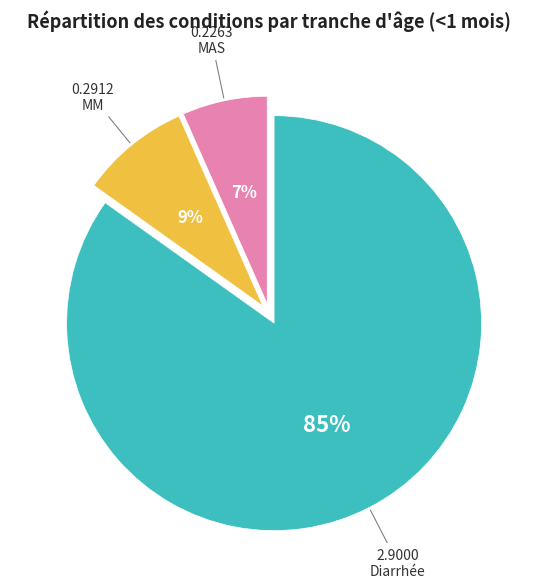

Do Diarrhée and MM together represent more than half of the pie?

Yes